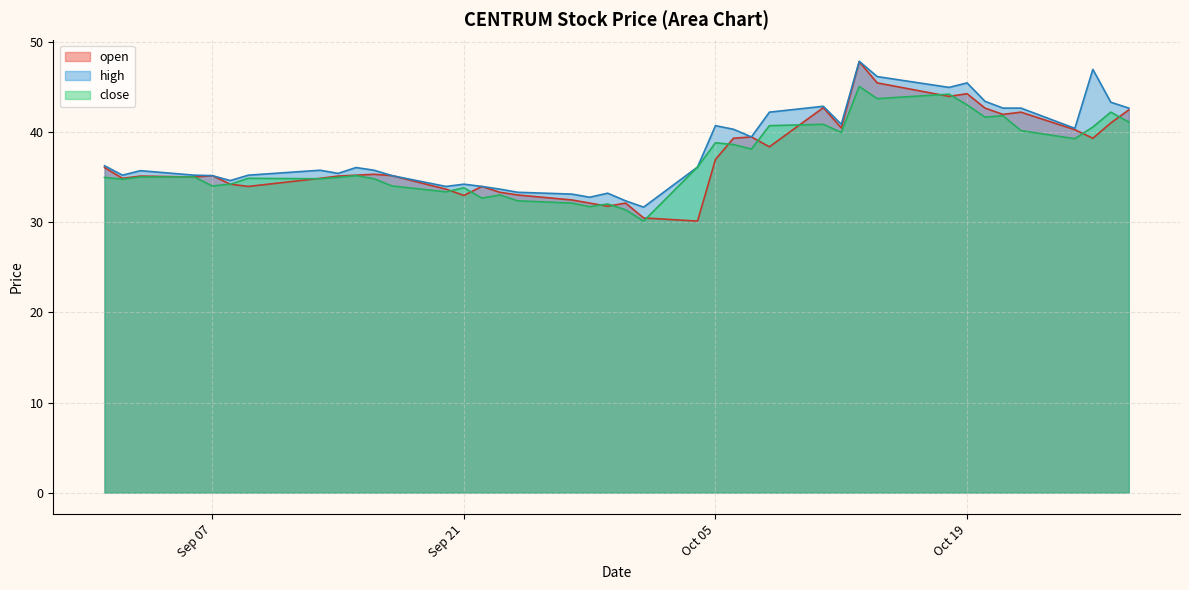

What position from the right is 2021-10-12?

12